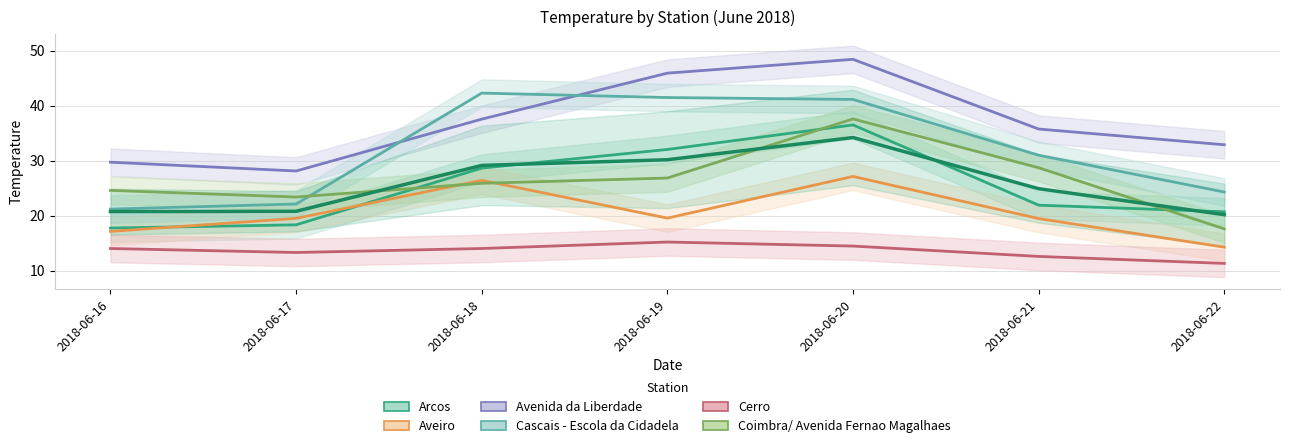

What is the sum of the Cerro values at 2018-06-19 and 2018-06-16?

29.2